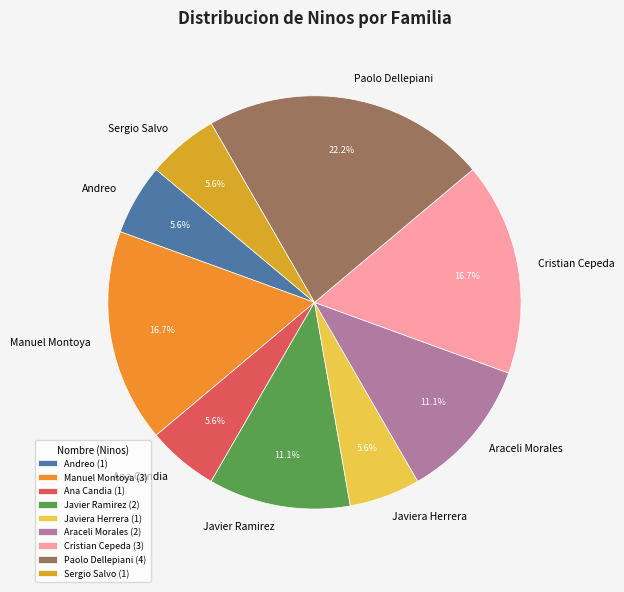

What percentage is NOT represented by Andreo?

94.4%